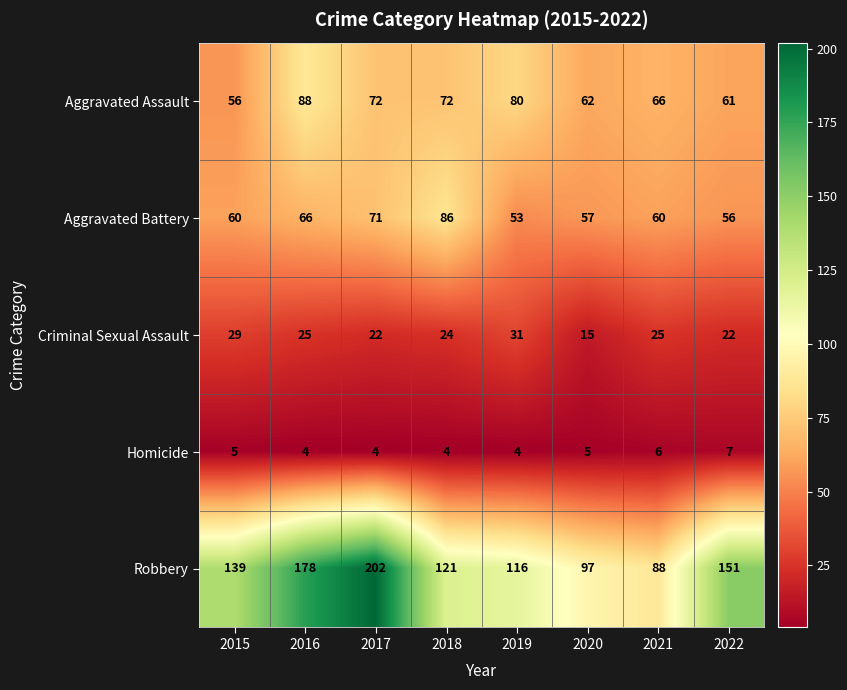

How many data points in Robbery are less than 139?

4